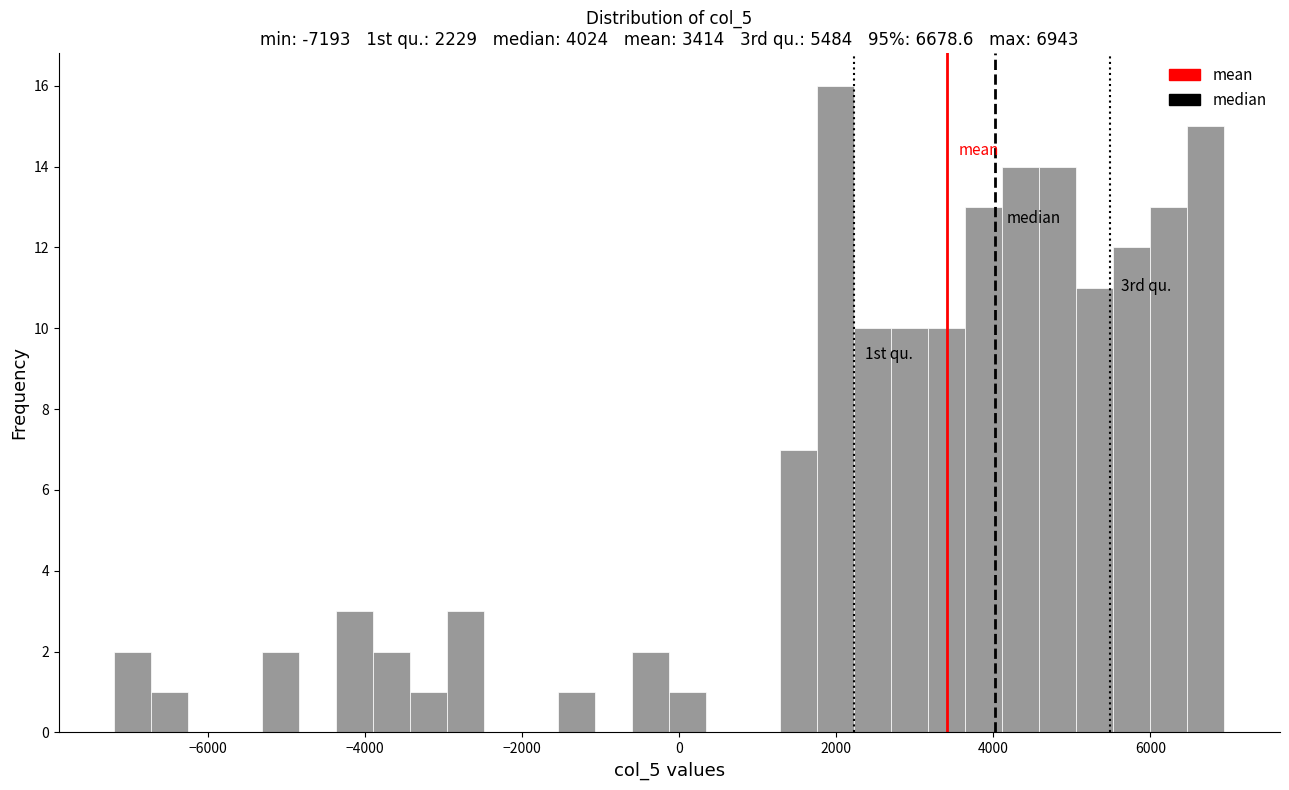

Around what value on the x-axis is the tallest bar? Give the approximate position of its centre, as read against the axis.

2000